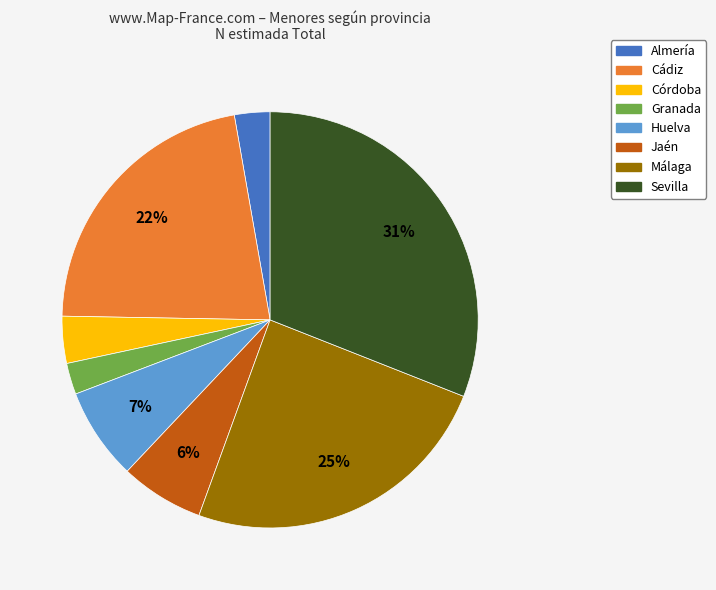

How many segments does this pie chart have?

8